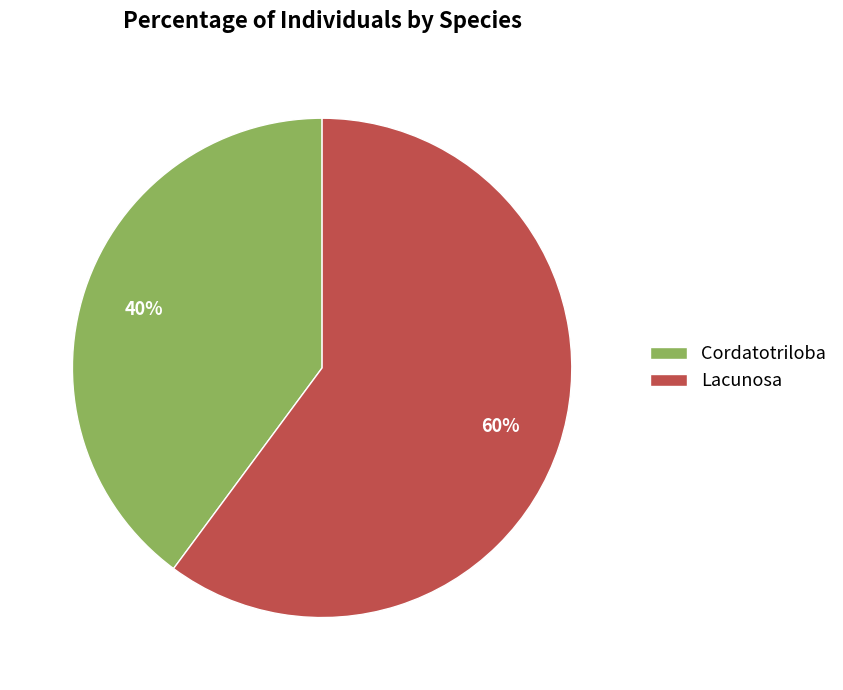

True or false: Lacunosa accounts for 60% of the total.

True